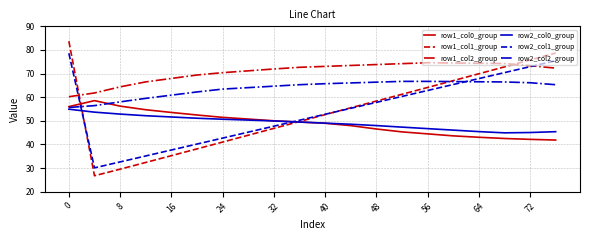

List the series in order of their peak value, highest first.

row1_col1_group, row2_col1_group, row1_col2_group, row2_col2_group, row1_col0_group, row2_col0_group